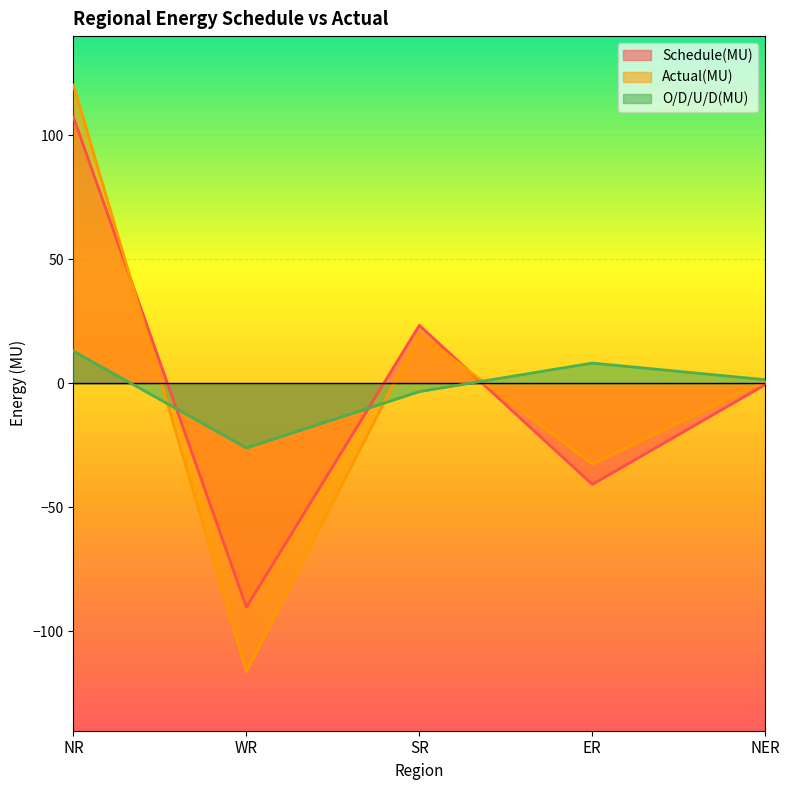

How many positive values does the Schedule(MU) series have?

2